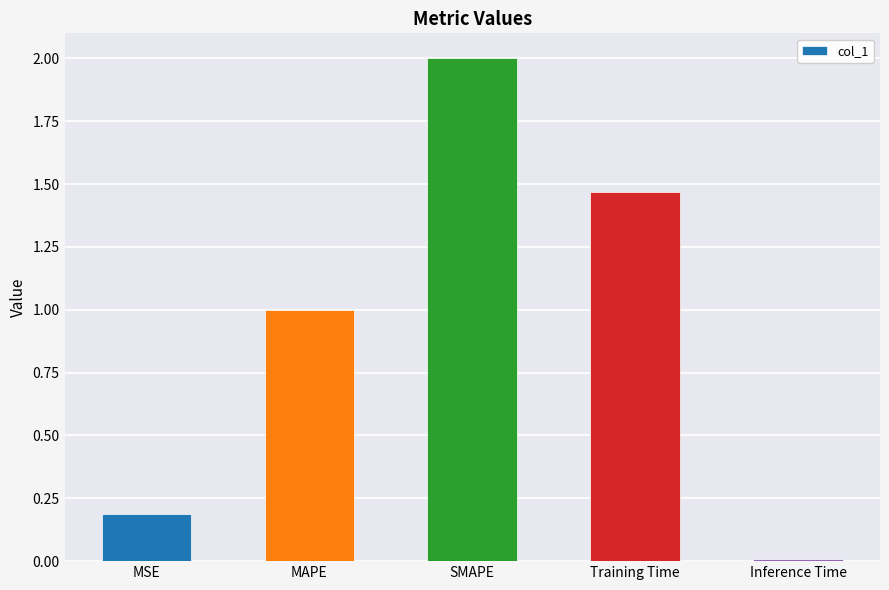

Count the number of values greater than 1.

3